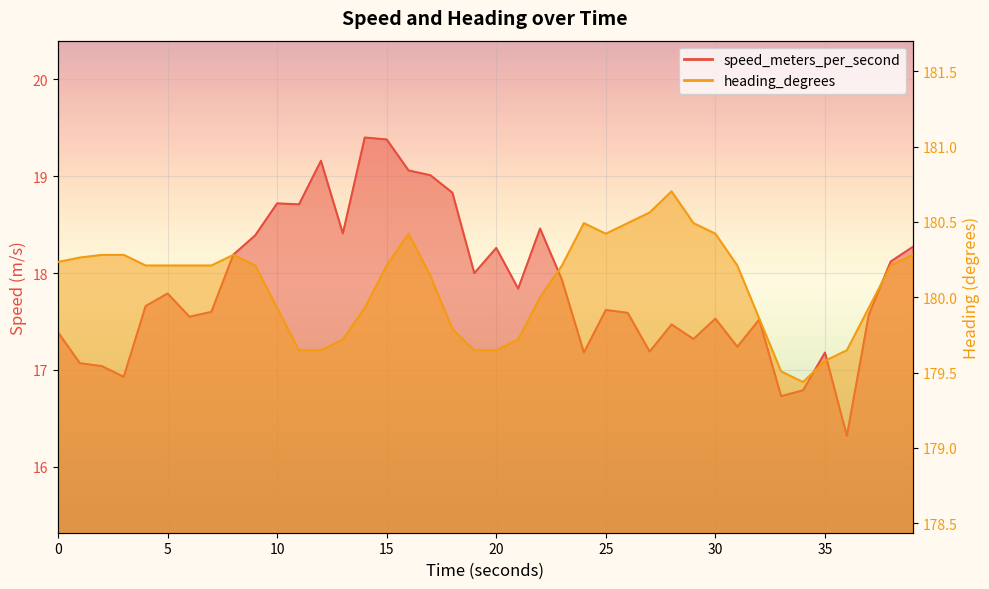

Which series has the largest range (max minus min)?

speed_meters_per_second